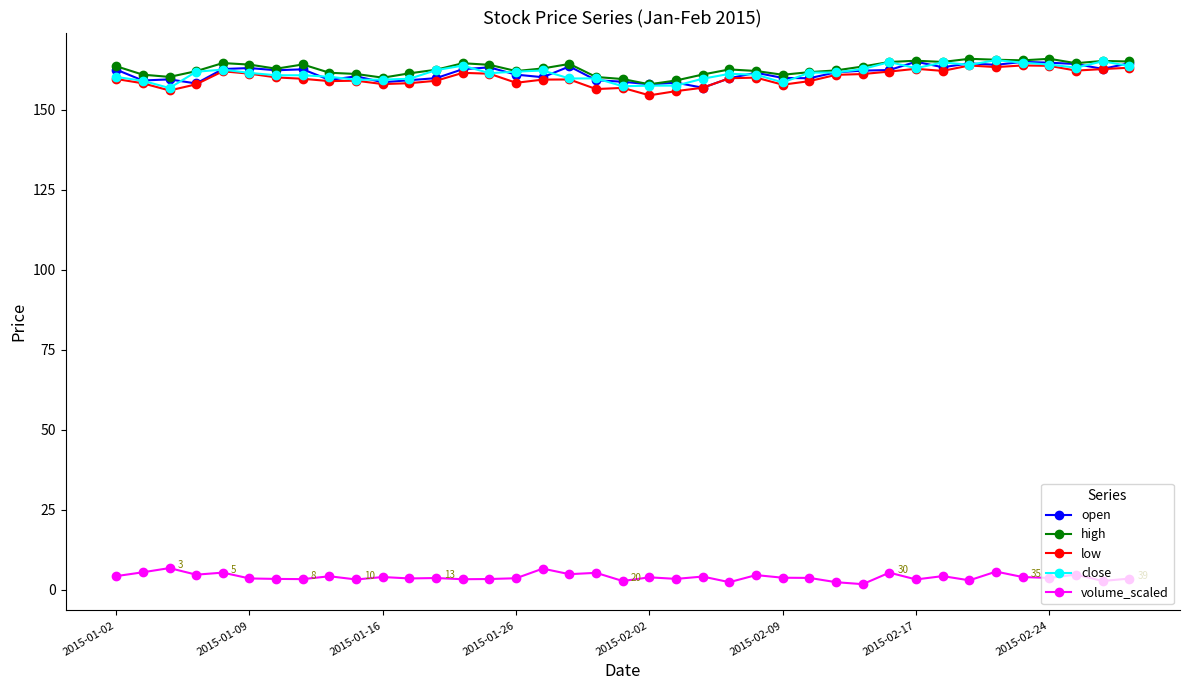

Count the number of categories in the chart.

39